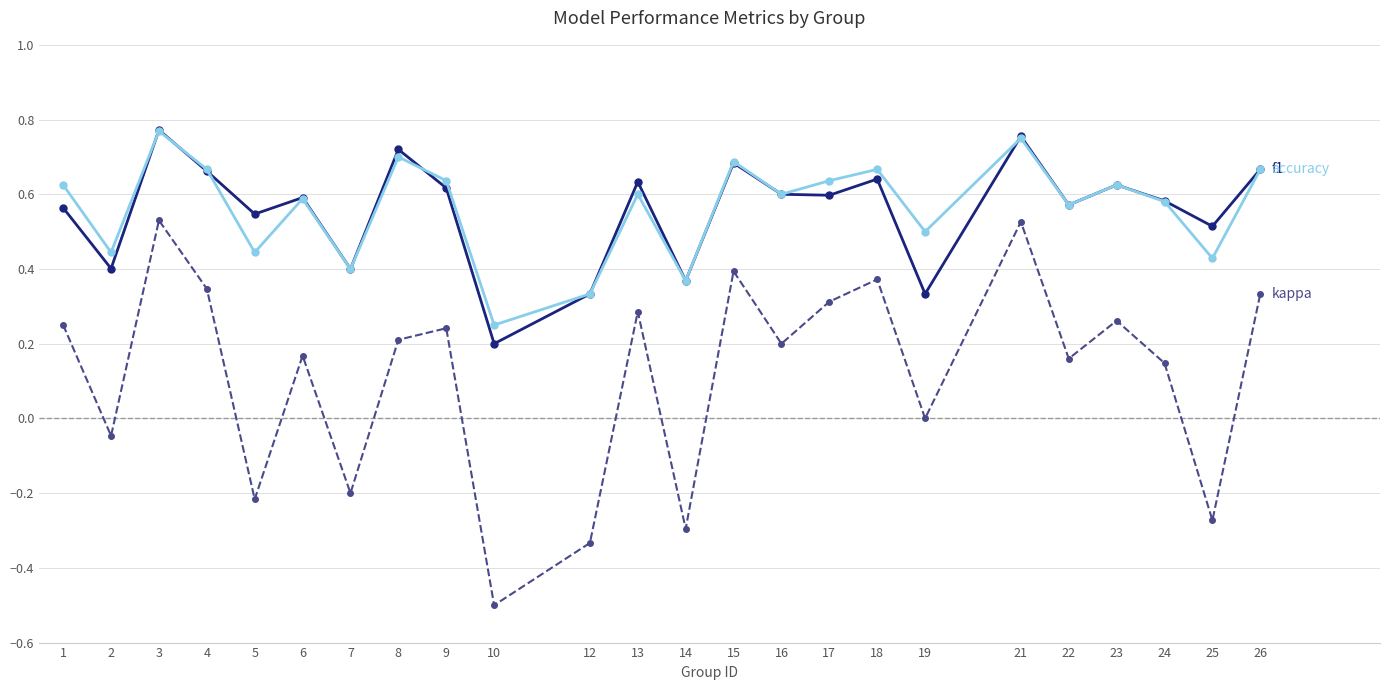

What is the total value across all series at 26?

1.7